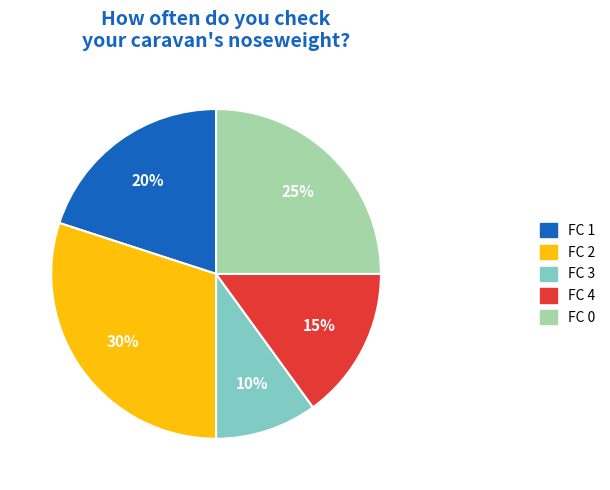

To the nearest percent, what portion does FC 4 represent?

15%